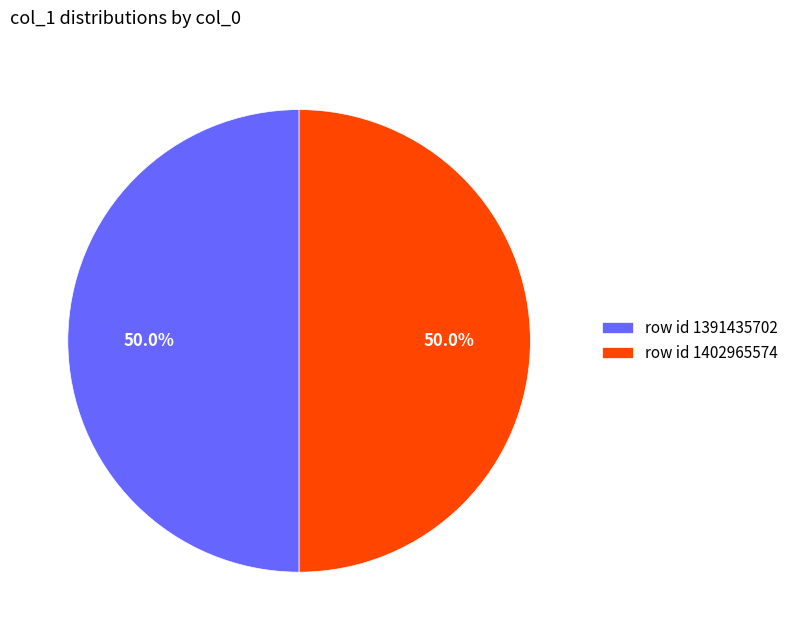

What is the ratio of the value at row id 1391435702 to the value at row id 1402965574?

1.0